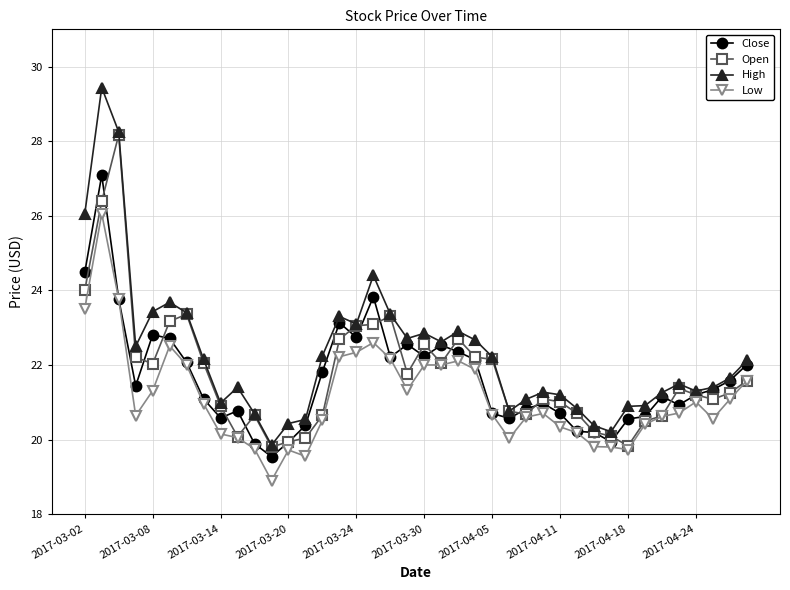

What is the highest value of the Low series?

26.1